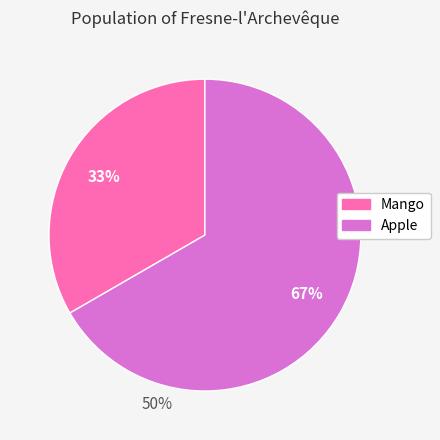

Is there a majority slice in this chart?

Yes